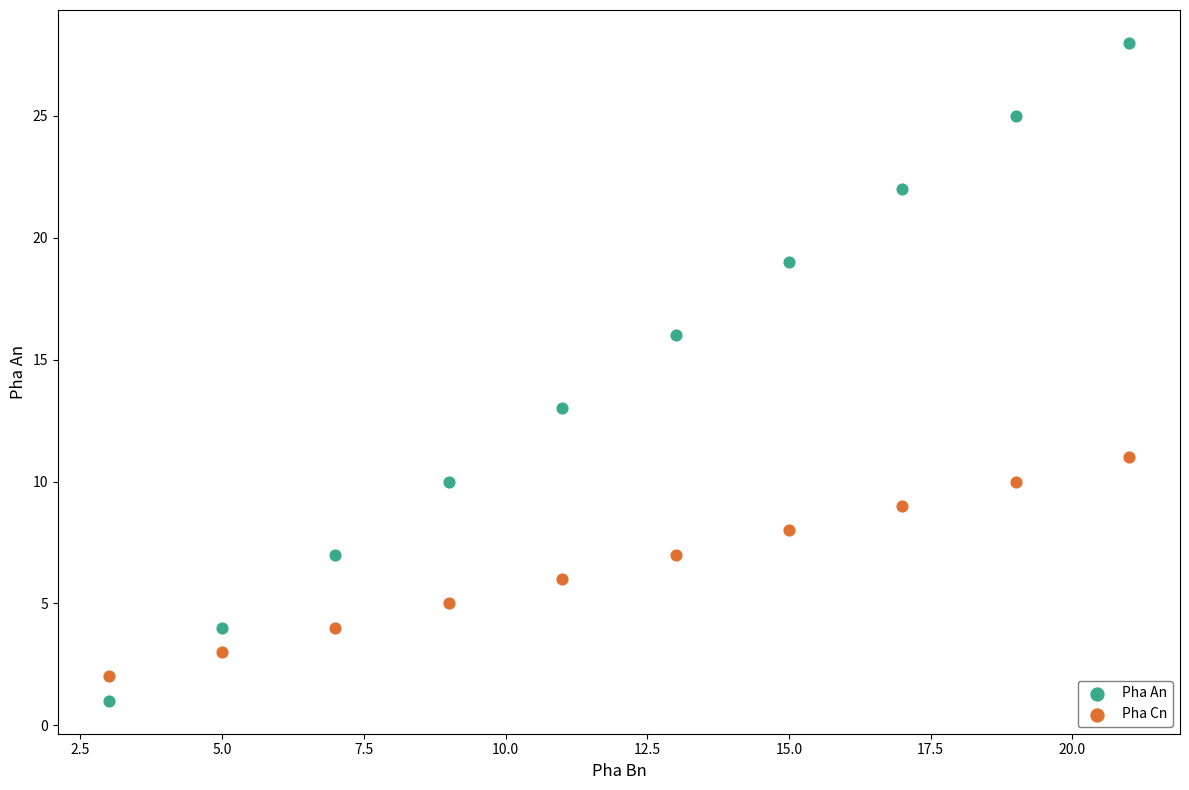

Which series reaches the maximum Y coordinate?

Pha An